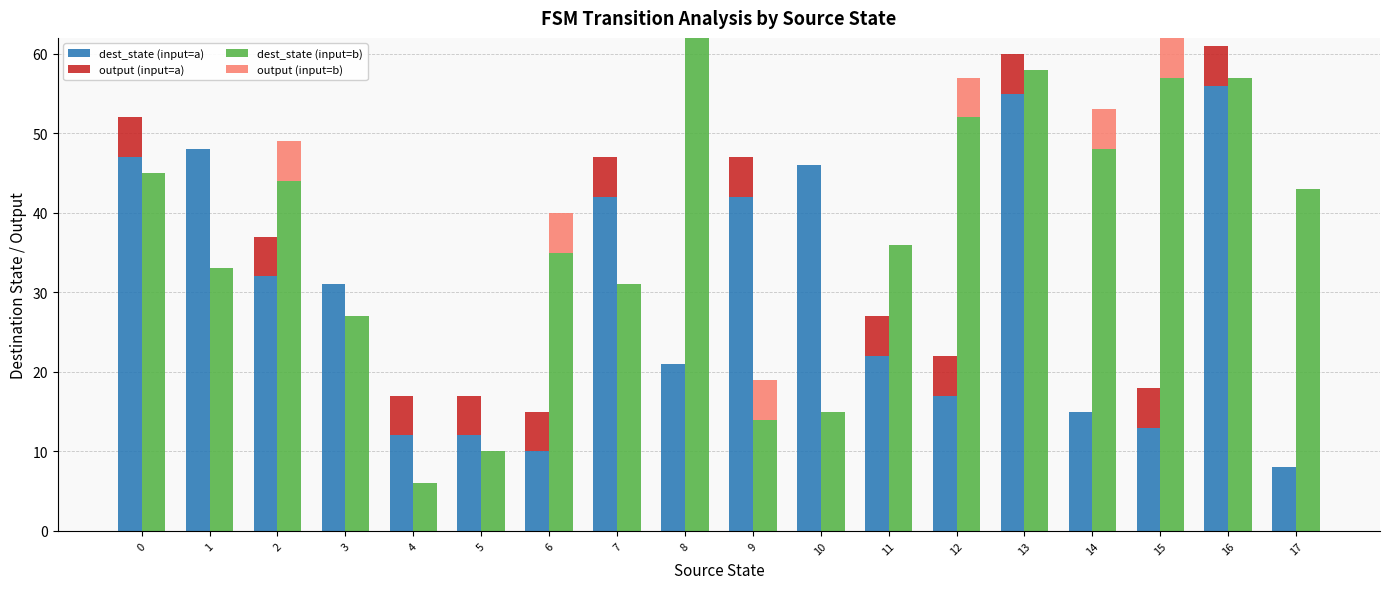

Count the number of data series in this chart.

4